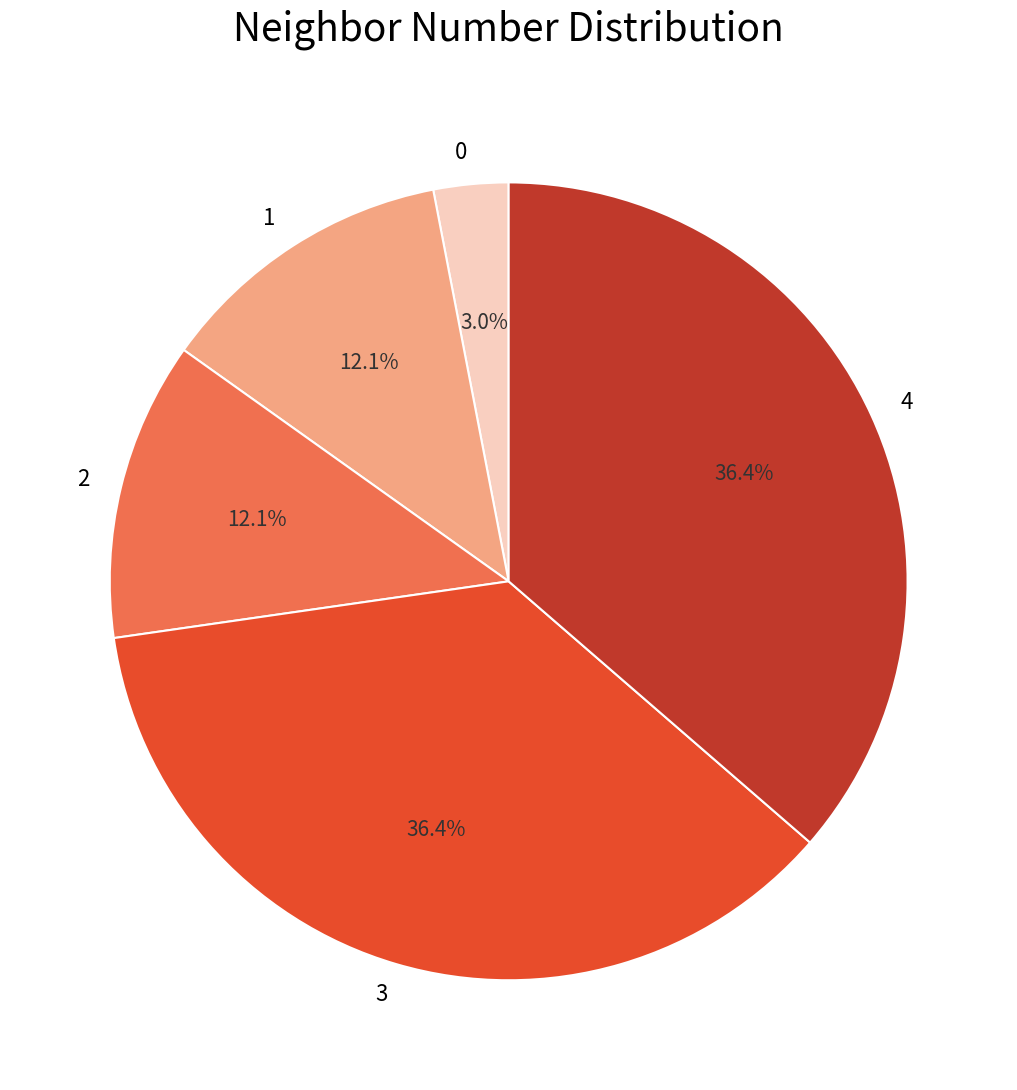

Which has a higher value, 0 or 2?

2